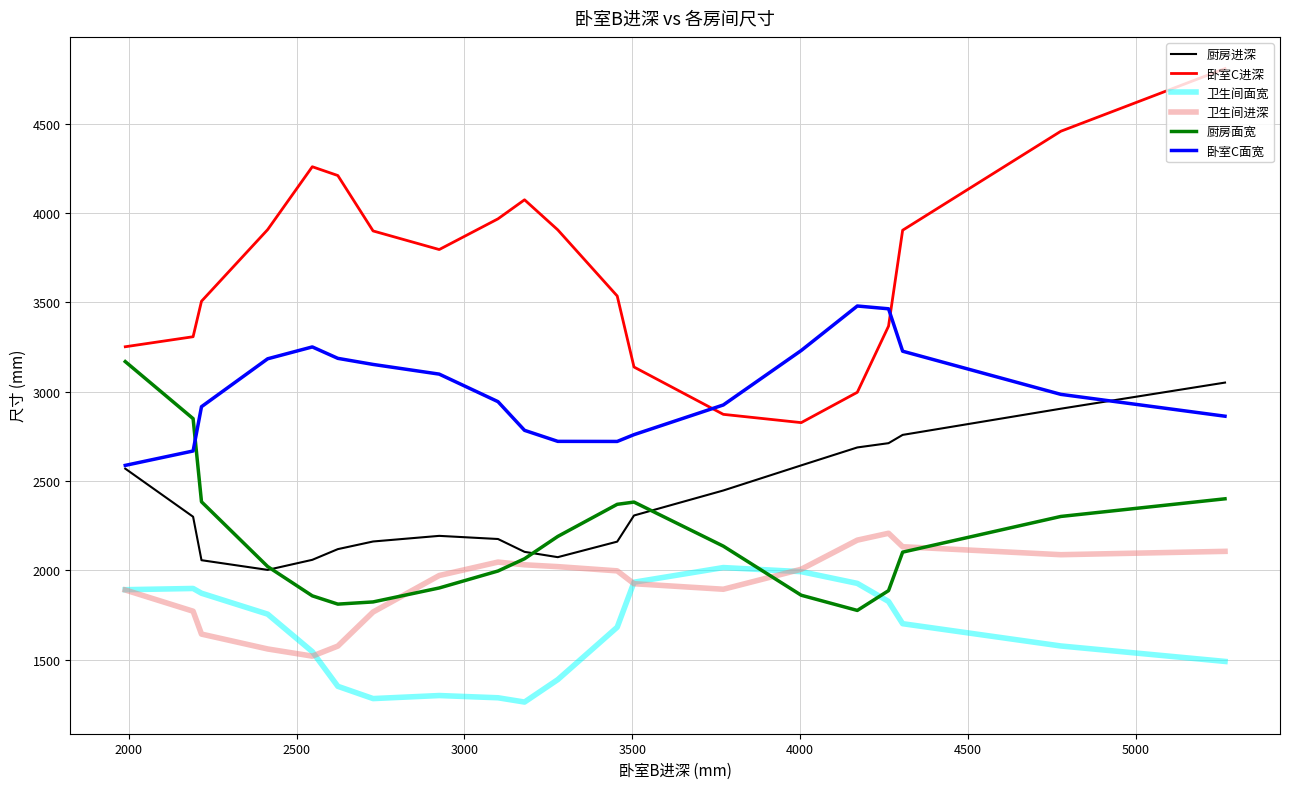

Which series has the largest total across all categories?

卧室C进深